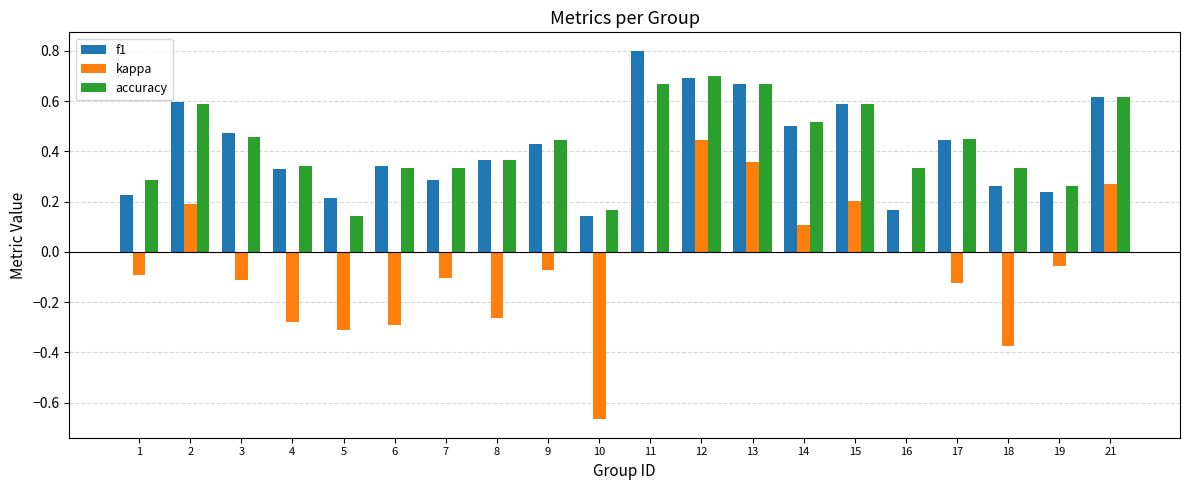

The value of kappa at 7 is -0.1. True or false?

True